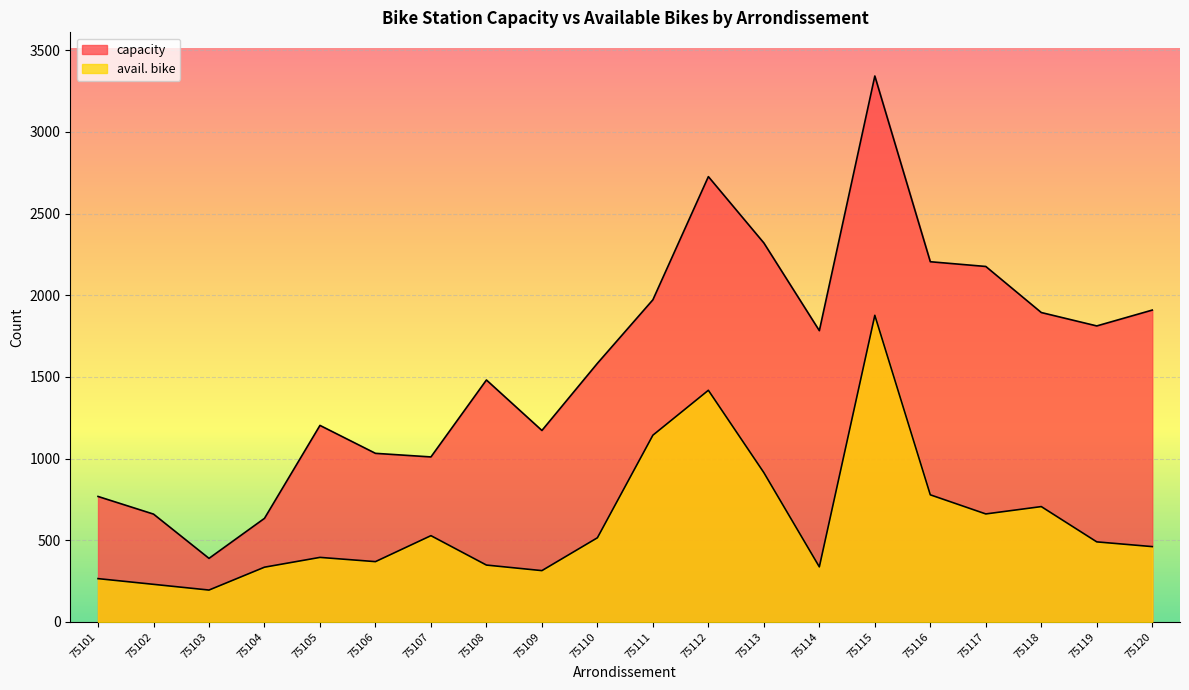

List the series in order of their peak value, lowest first.

avail. bike, capacity